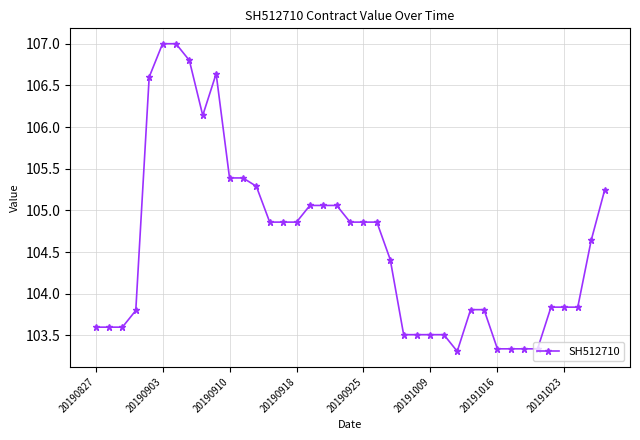

What is the difference between the maximum and minimum values?

3.7